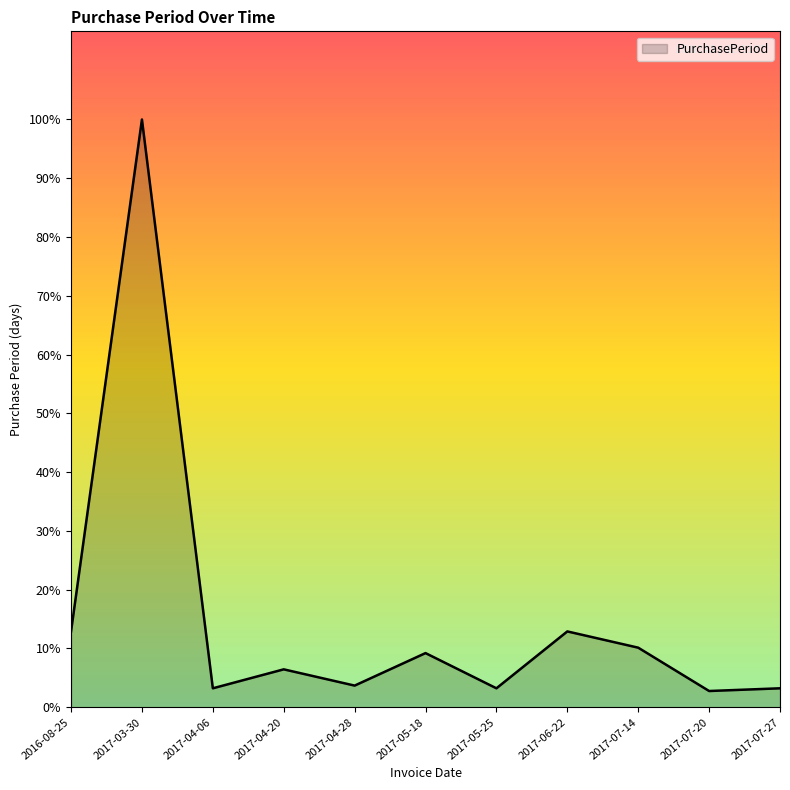

At which label does the data first exceed 14?

2016-08-25